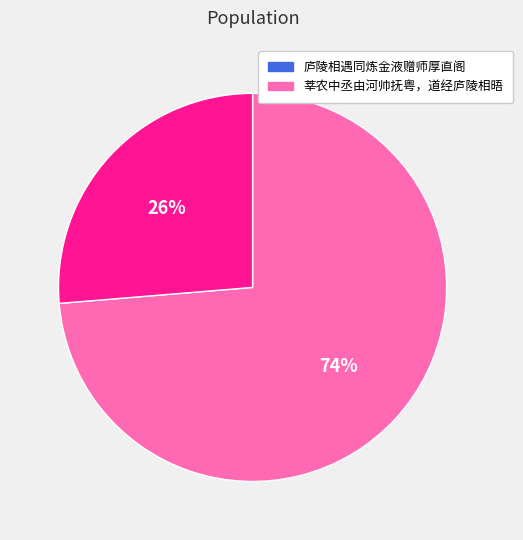

To the nearest percent, what portion does 庐陵相遇同炼金液赠师厚直阁 represent?

74%